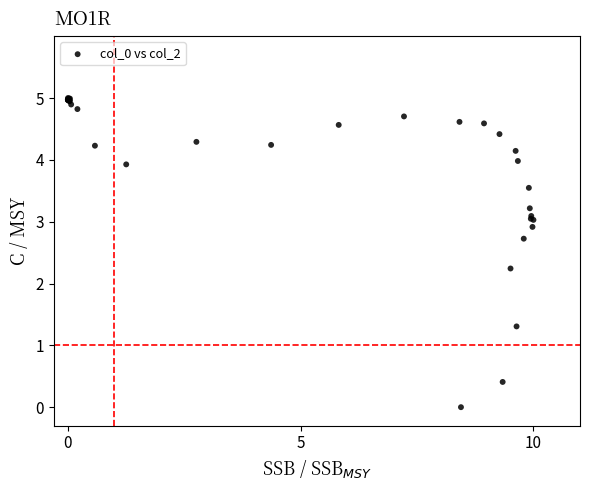

What Y value in the scatter plot is closest to 2?

2.2